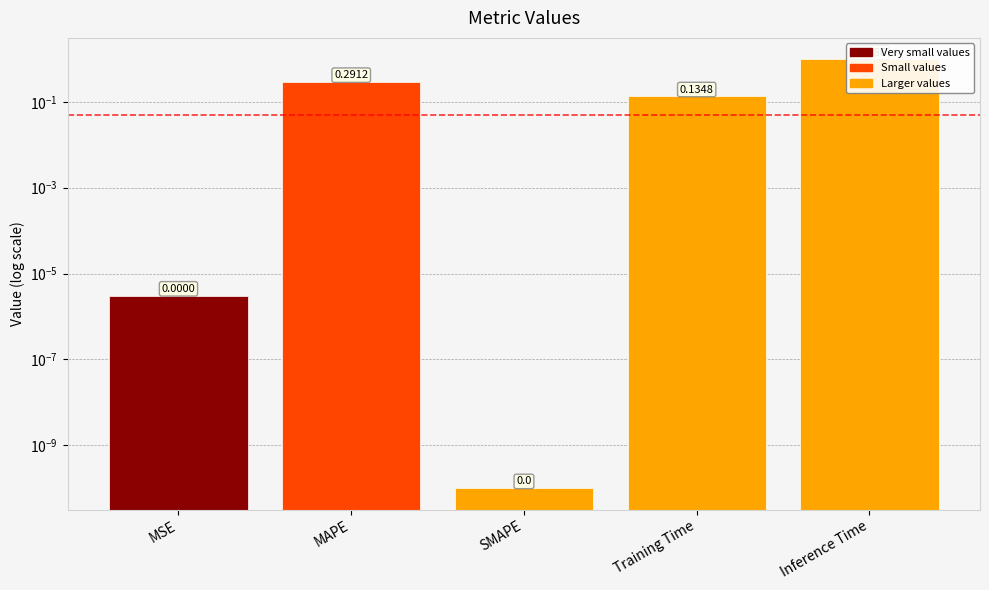

What is the value of the 2nd bar from the left?

0.3